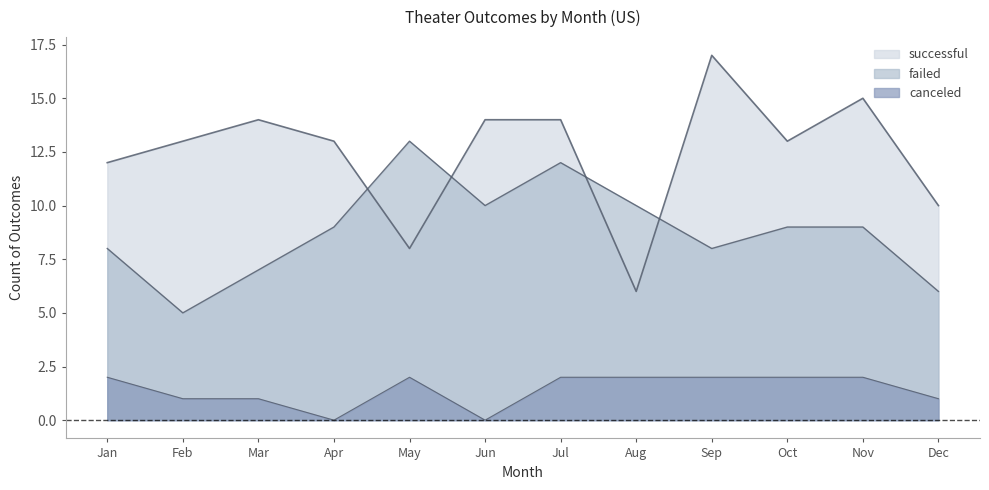

Rank the categories by canceled value from highest to lowest.

Jan, May, Jul, Aug, Sep, Oct, Nov, Feb, Mar, Dec, Apr, Jun